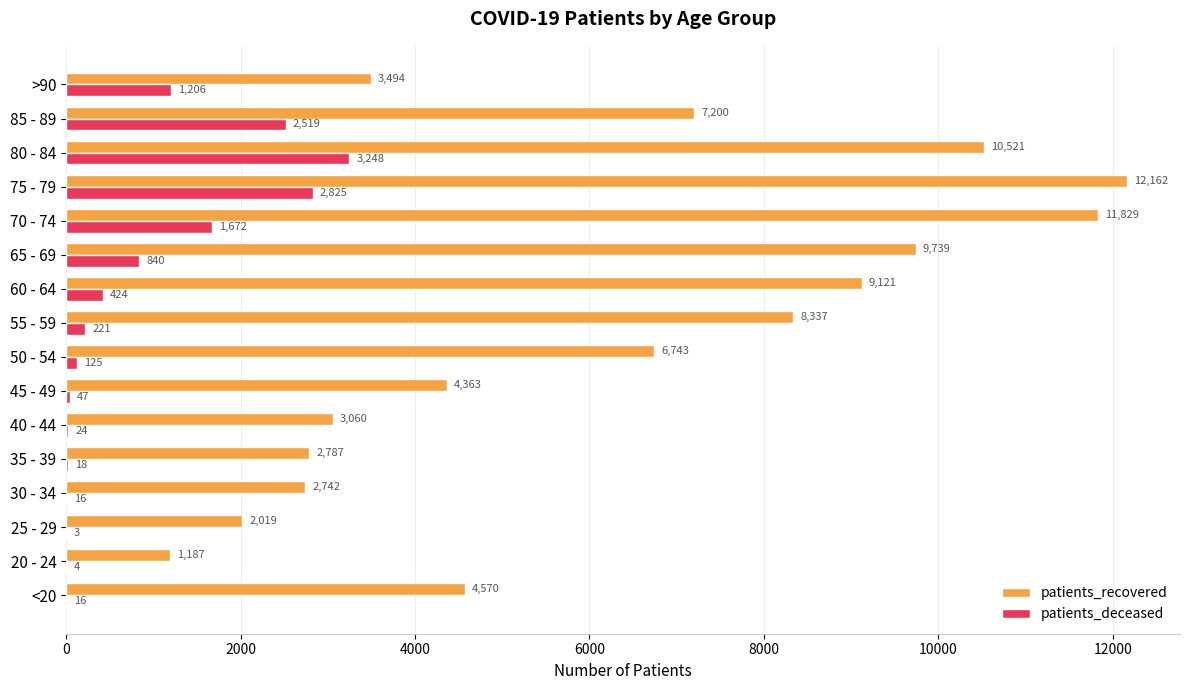

Where is patients_recovered nearest to the value 6674?

50 - 54